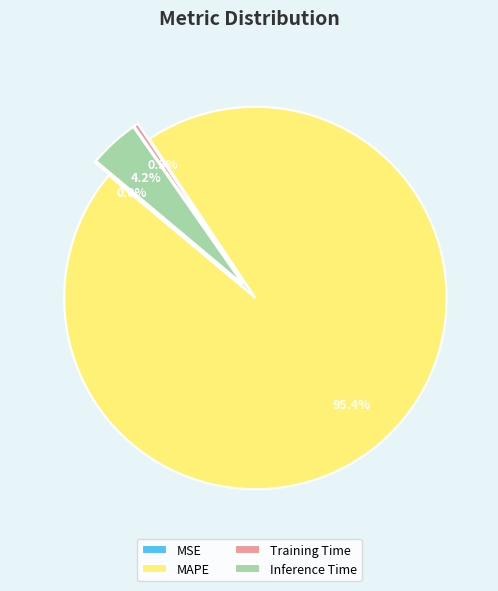

How much of the chart is everything except Inference Time?

95.8%